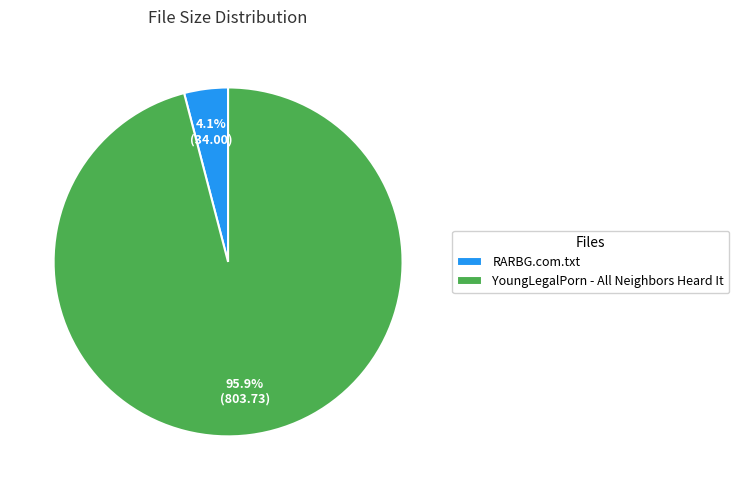

What percentage is the RARBG.com.txt slice, to the nearest percent?

4%